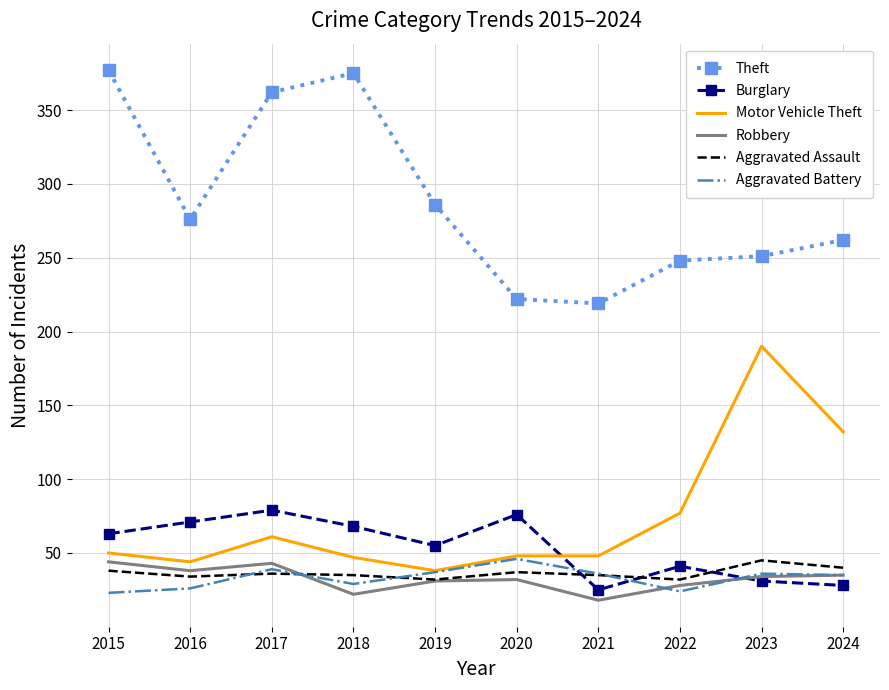

Which series has the largest range (max minus min)?

Theft